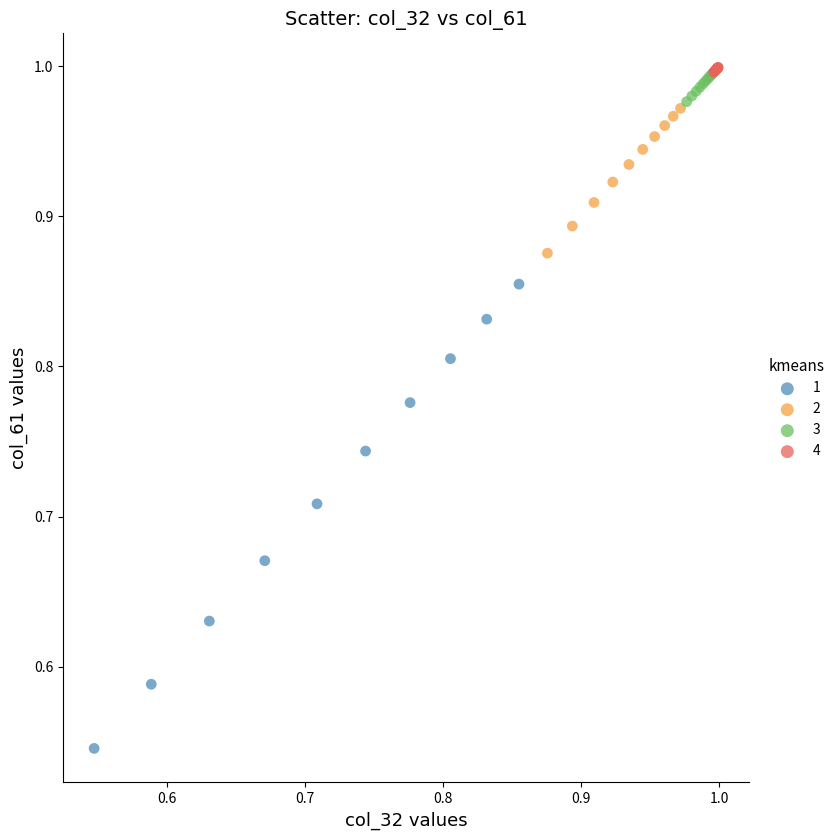

Which series contains the lowest Y value?

1